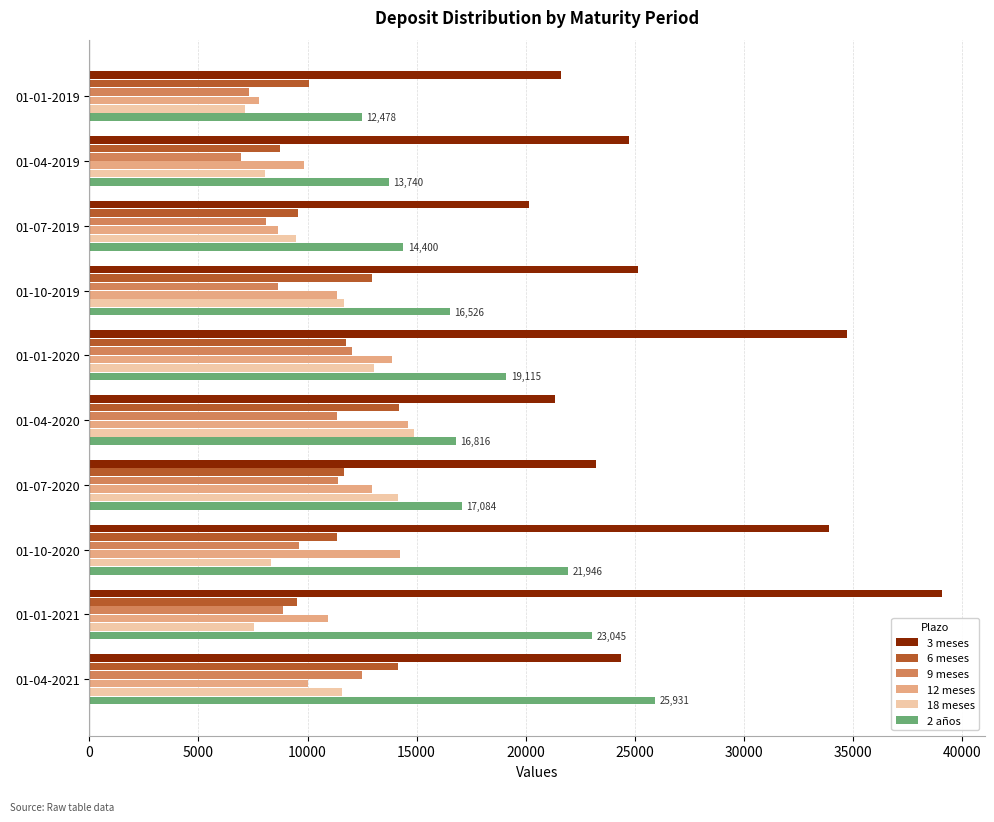

What is the difference between the maximum and minimum values in the 12 meses series?

6807